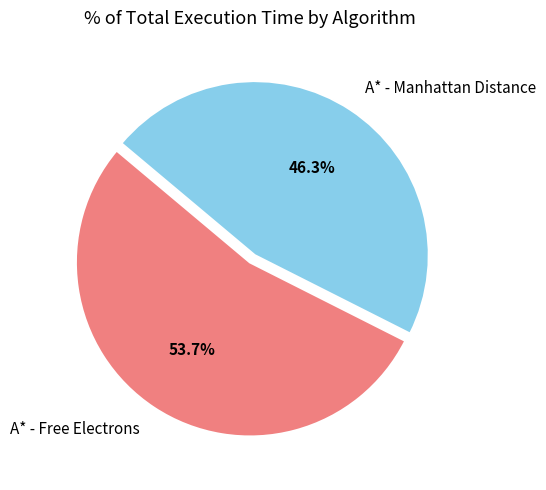

To the nearest percent, what is the combined percentage of A* - Free Electrons and A* - Manhattan Distance?

100%